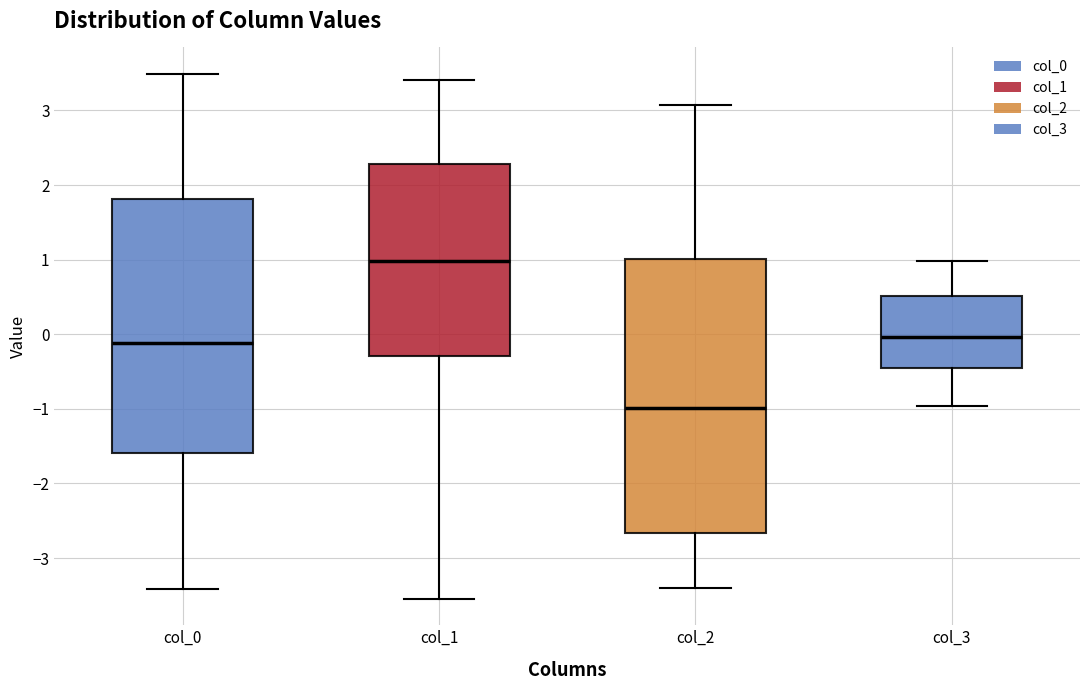

Which box is the tallest, from its lower edge to its upper edge?

col_2